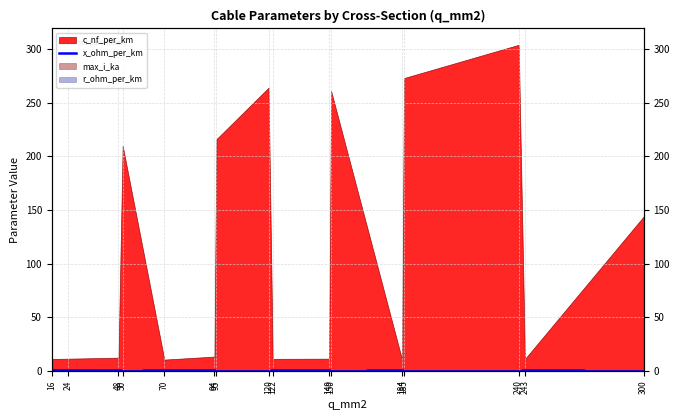

True or false: the data shows 0.3 at 24.

True